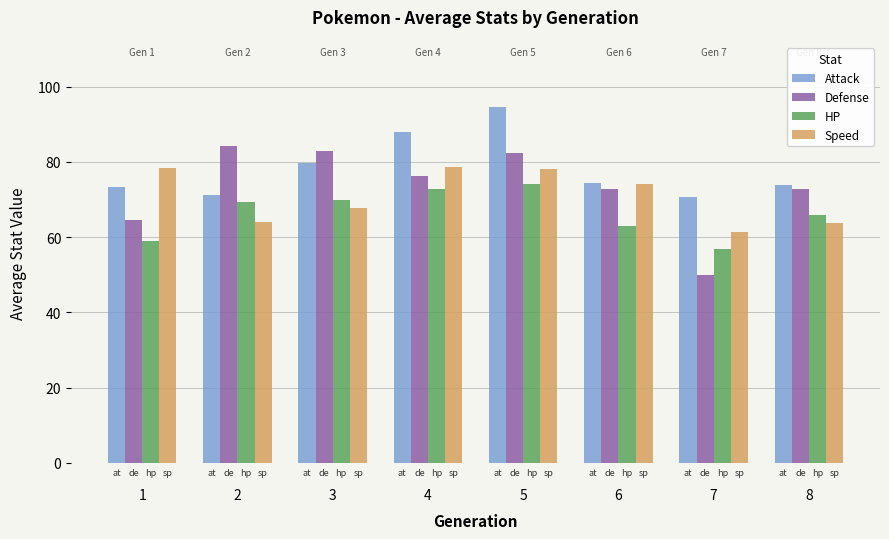

What is the minimum value shown in the chart?

49.9